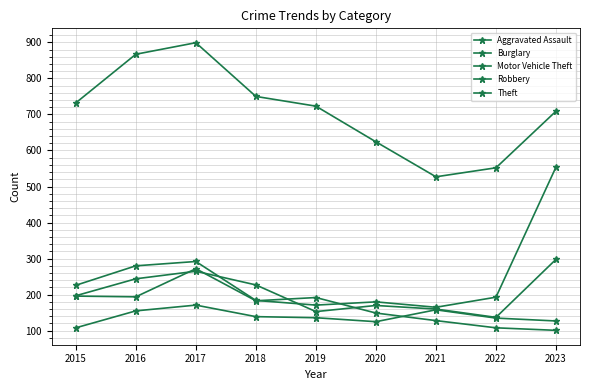

The value of Theft at 2020 is 964. True or false?

False